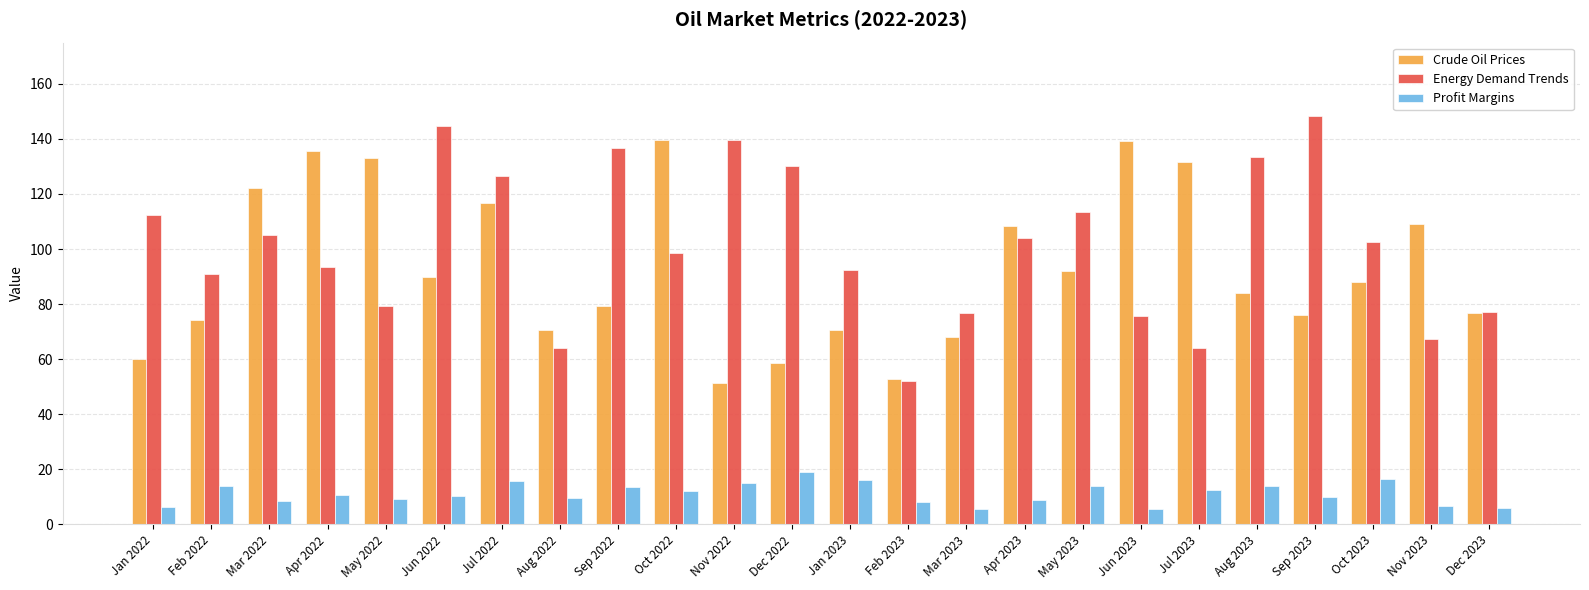

At which label is Crude Oil Prices closest to 95?

May 2023